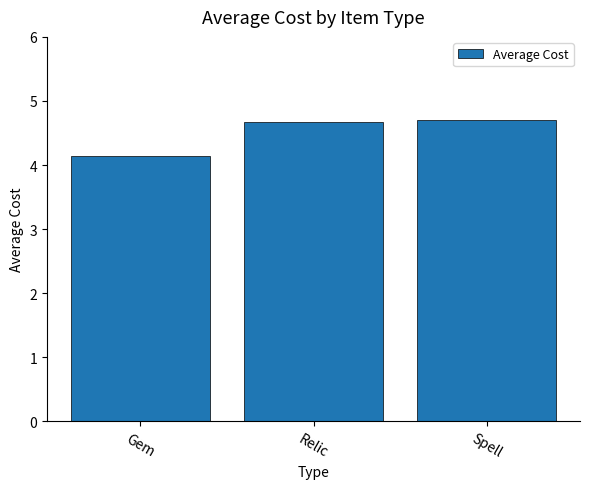

Reading left to right, list all the values displayed in this chart.

4.1	4.7	4.7